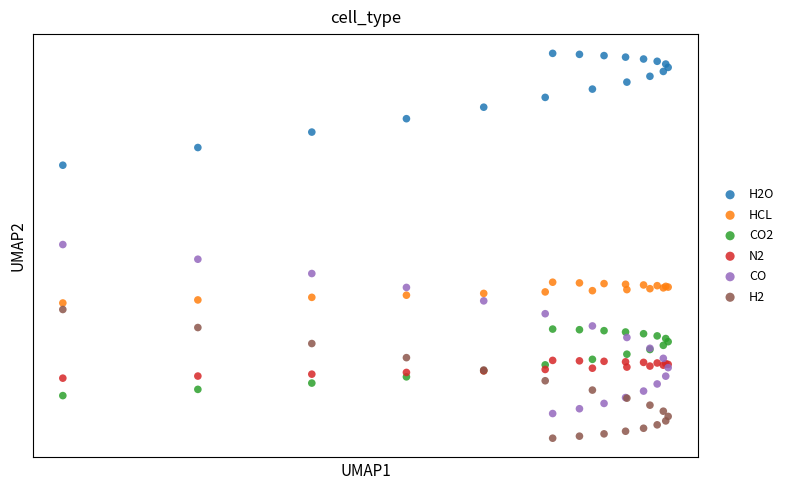

What are all the series names shown in the legend?

H2O, HCL, CO2, N2, CO, H2